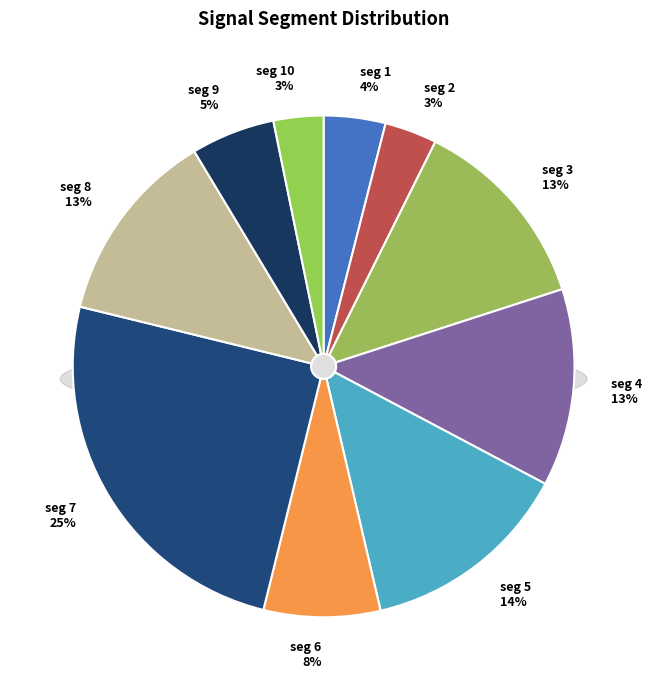

Between signal segment 5 and signal segment 4, which is larger?

signal segment 5